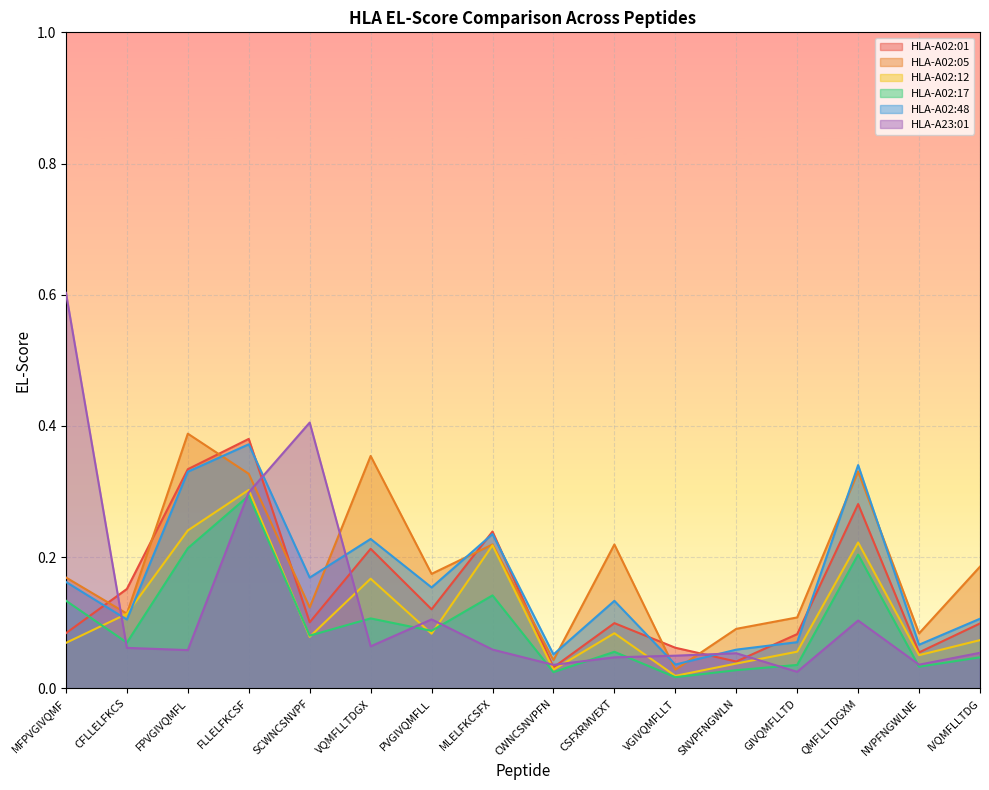

Read the HLA-A02:12 value at NVPFNGWLNE.

0.1